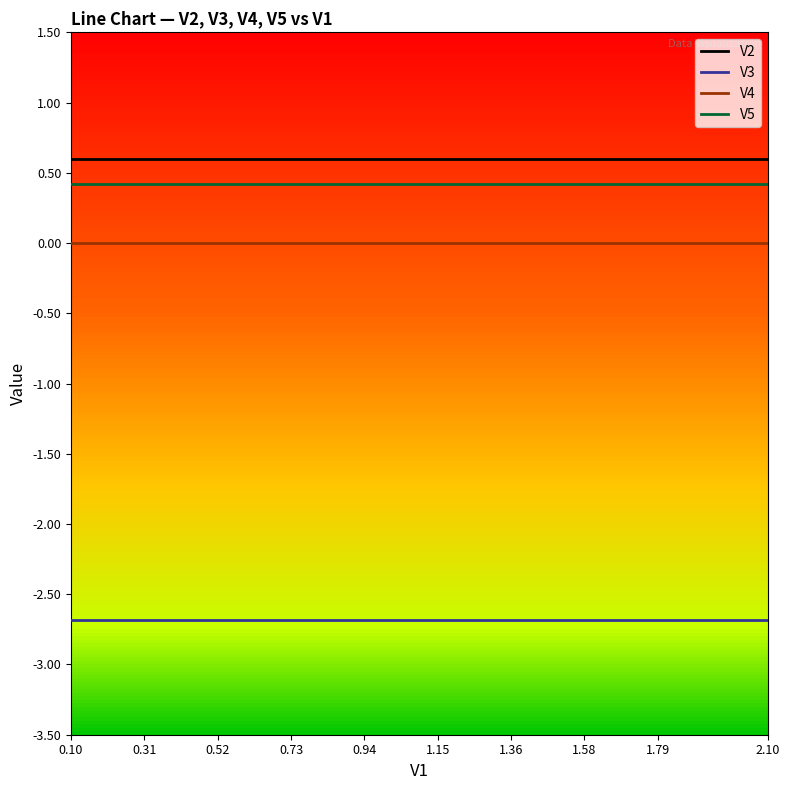

Which series has the largest total across all categories?

V2